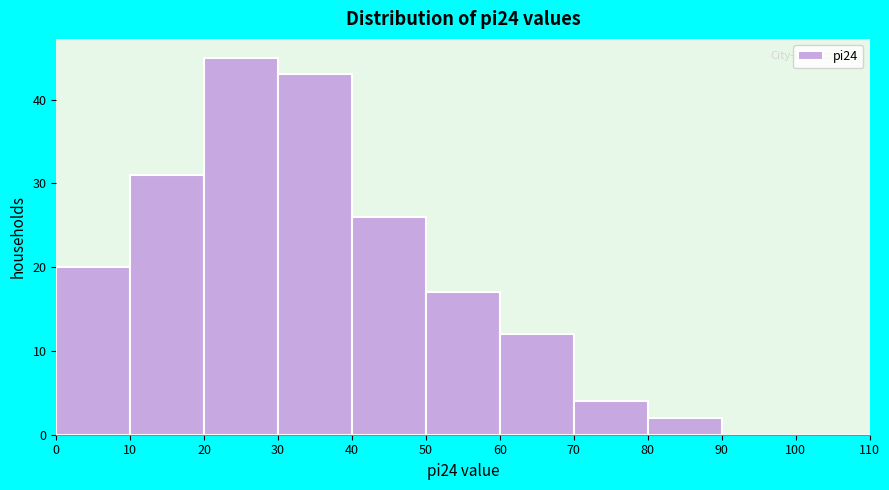

Which range on the x-axis has the tallest bar?

20 to 30